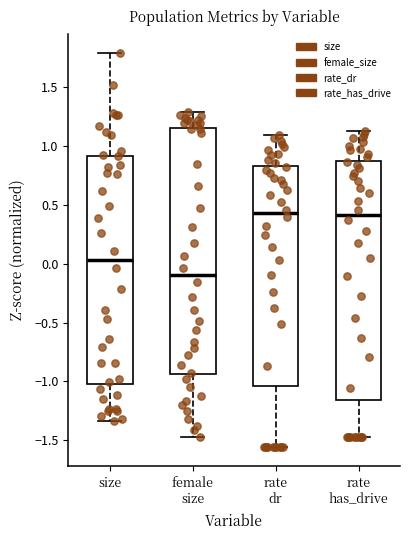

Where does the median line of the box for female size sit on the y-axis? The values are not printed on the chart, so give them approximately, as read against the axis.

-0.10